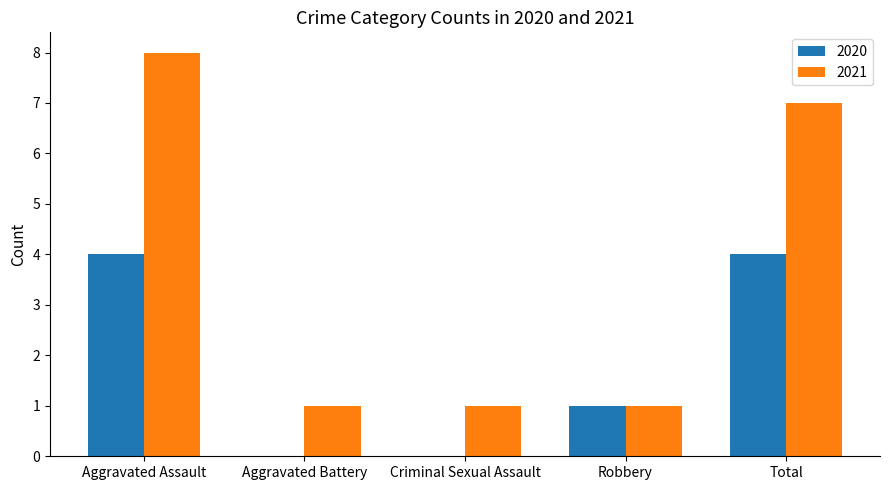

At which label does 2021 reach its peak?

Aggravated Assault